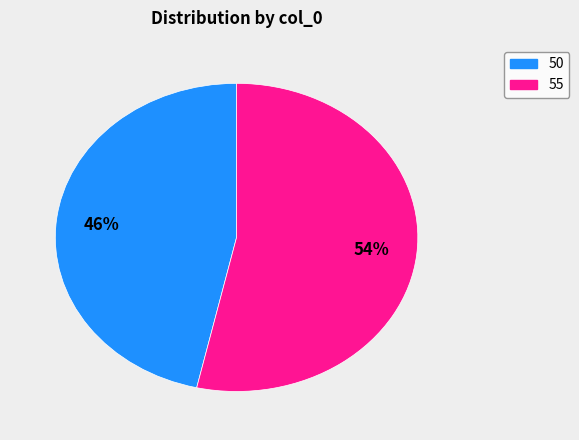

Between 50 and 55, which is larger?

55